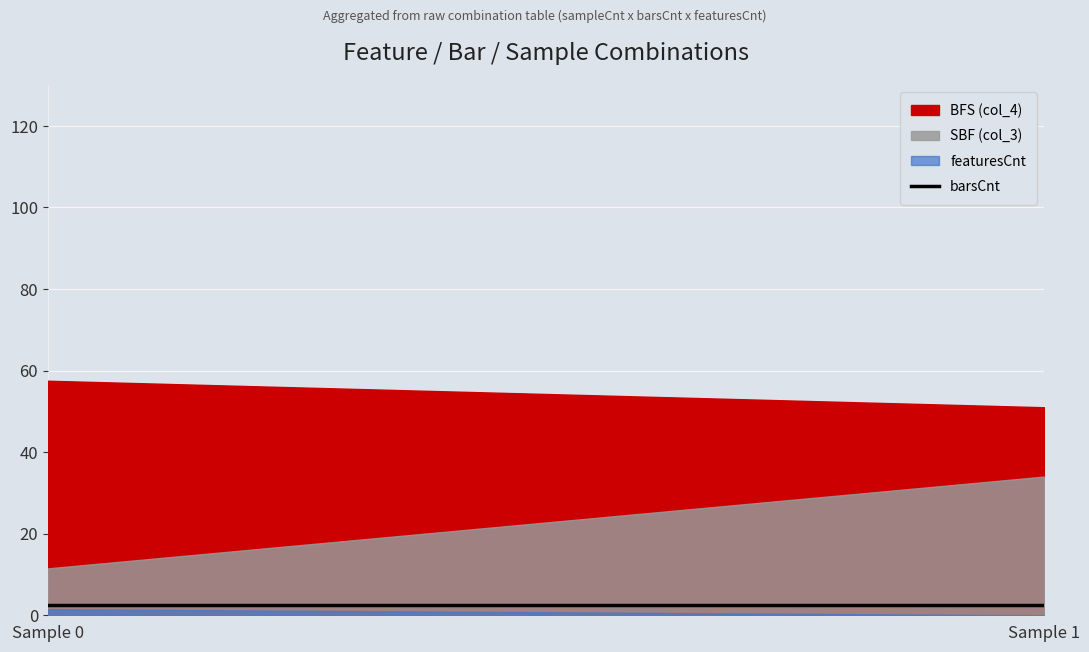

Is it true that SBF equals 36 at 23?

False